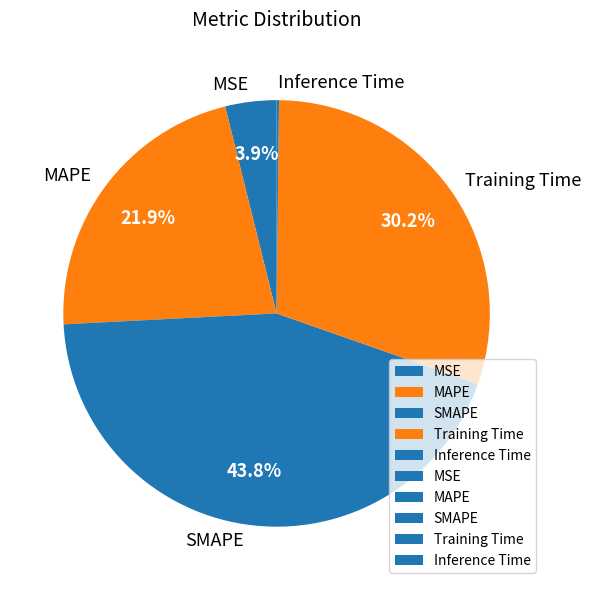

To the nearest percent, what is the difference between the largest and smallest slice percentages?

44%